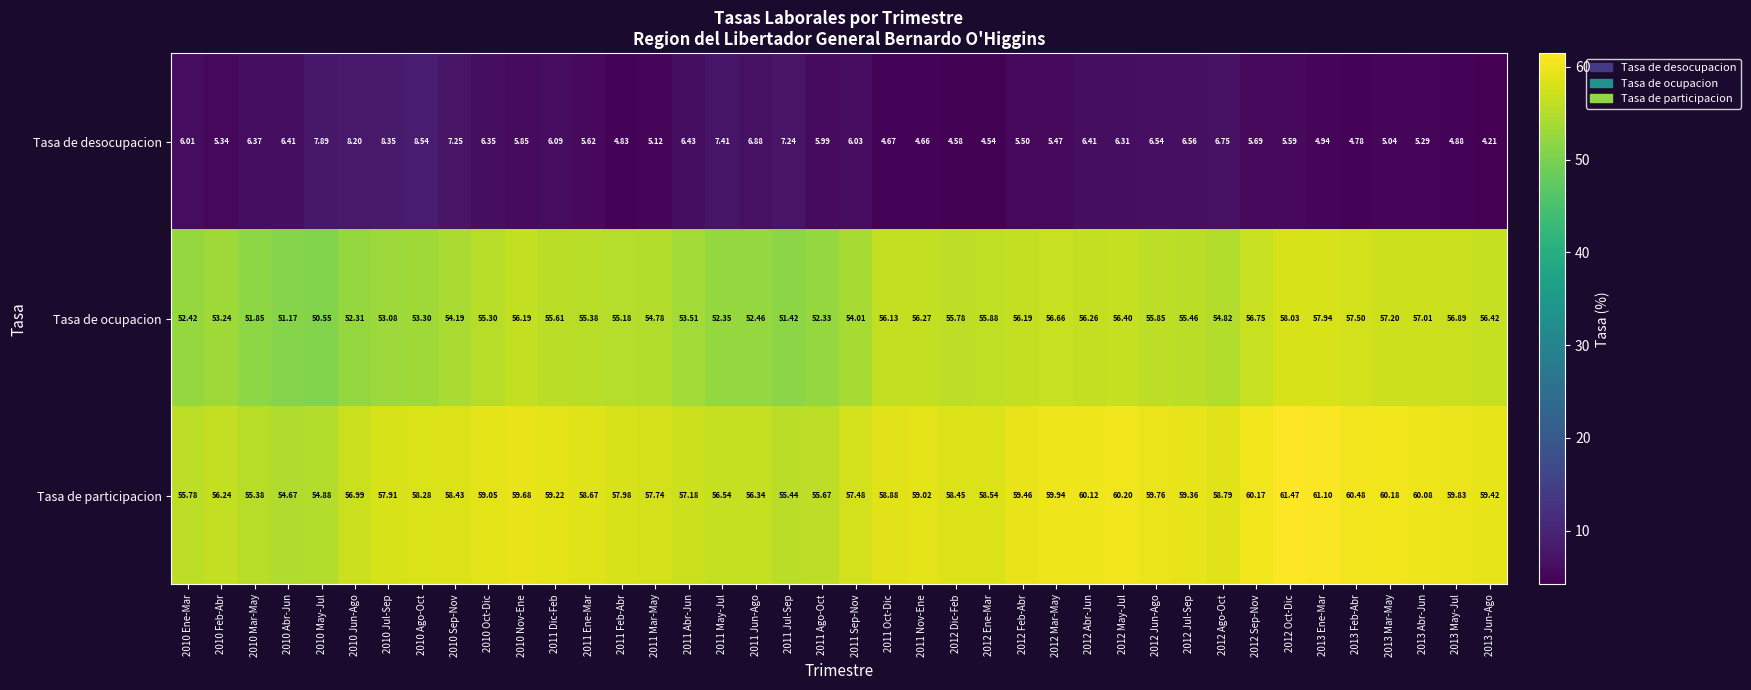

At which category is the sum across all series the highest?

2012 Oct-Dic